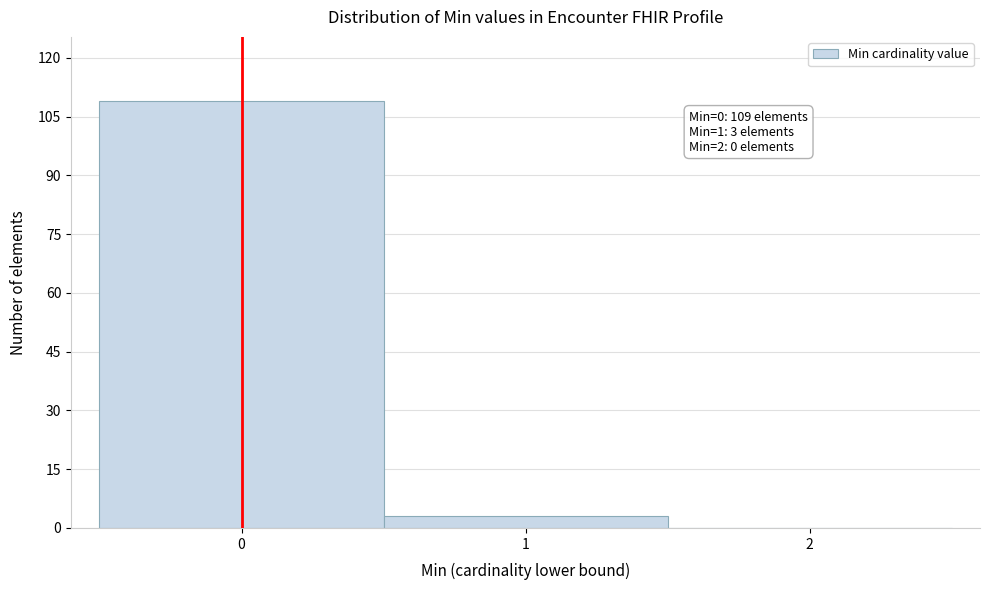

Over which range of the x-axis is the bar tallest?

-0.5 to 0.5